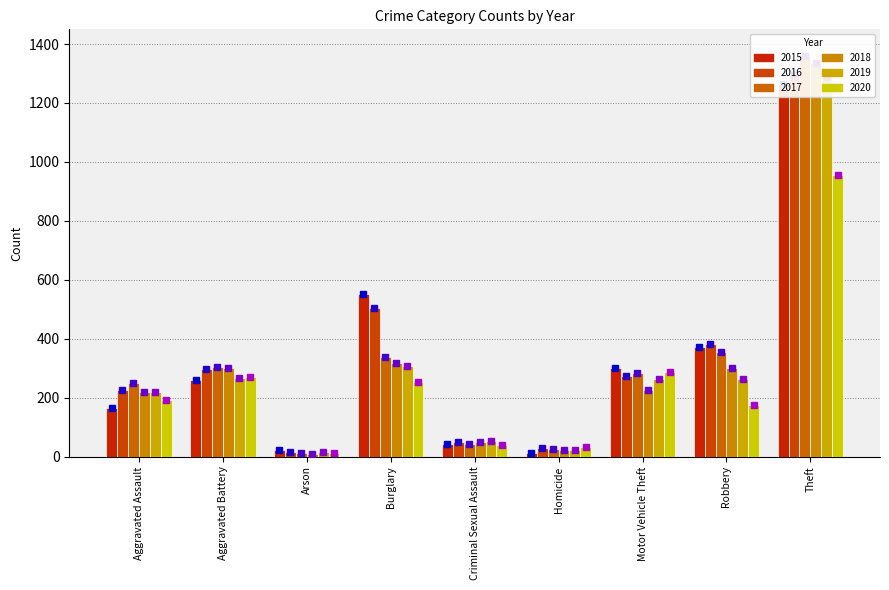

What is the sum of all 2019 values?

2701